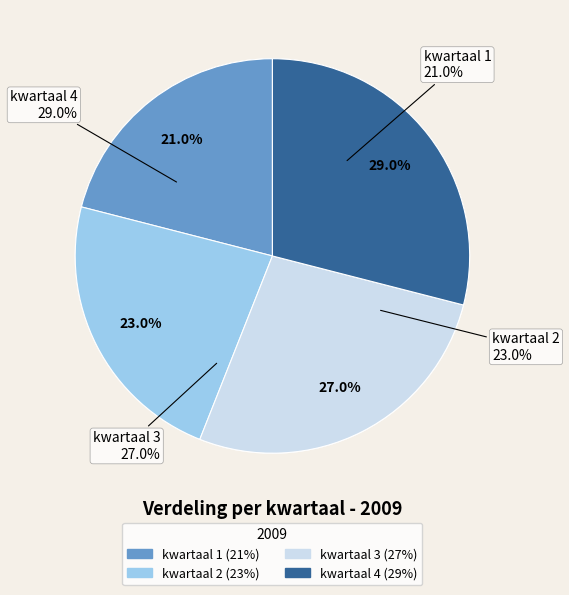

The kwartaal 1 slice represents 21% of the pie. True or false?

True